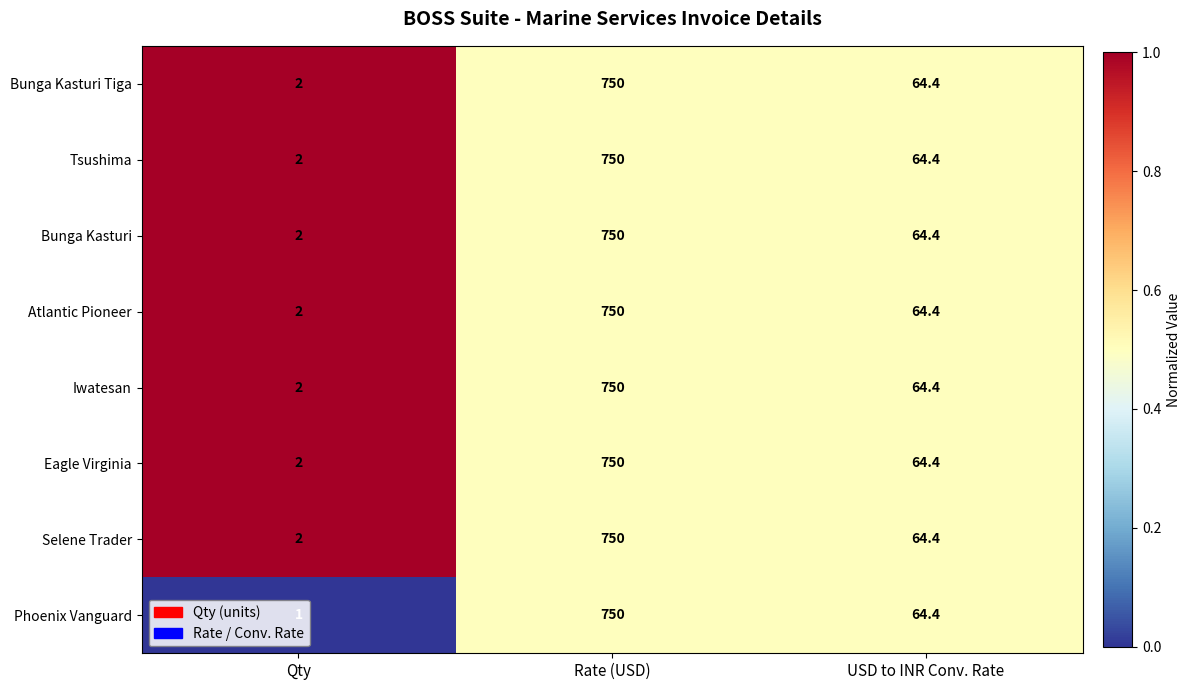

At which label is Iwatesan closest to 376?

USD to INR Conv. Rate